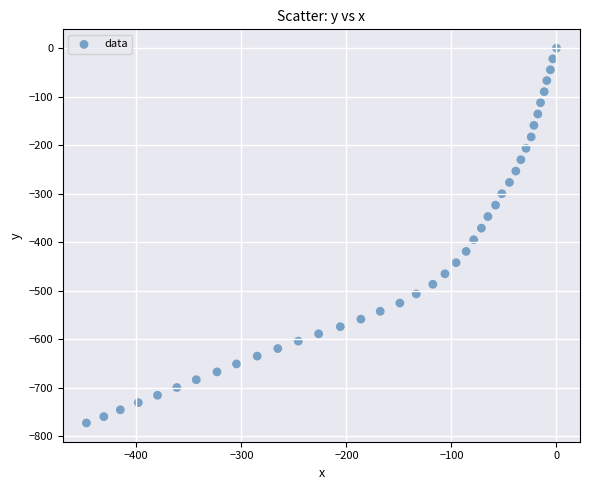

What is the range of X values (max minus min)?

447.5